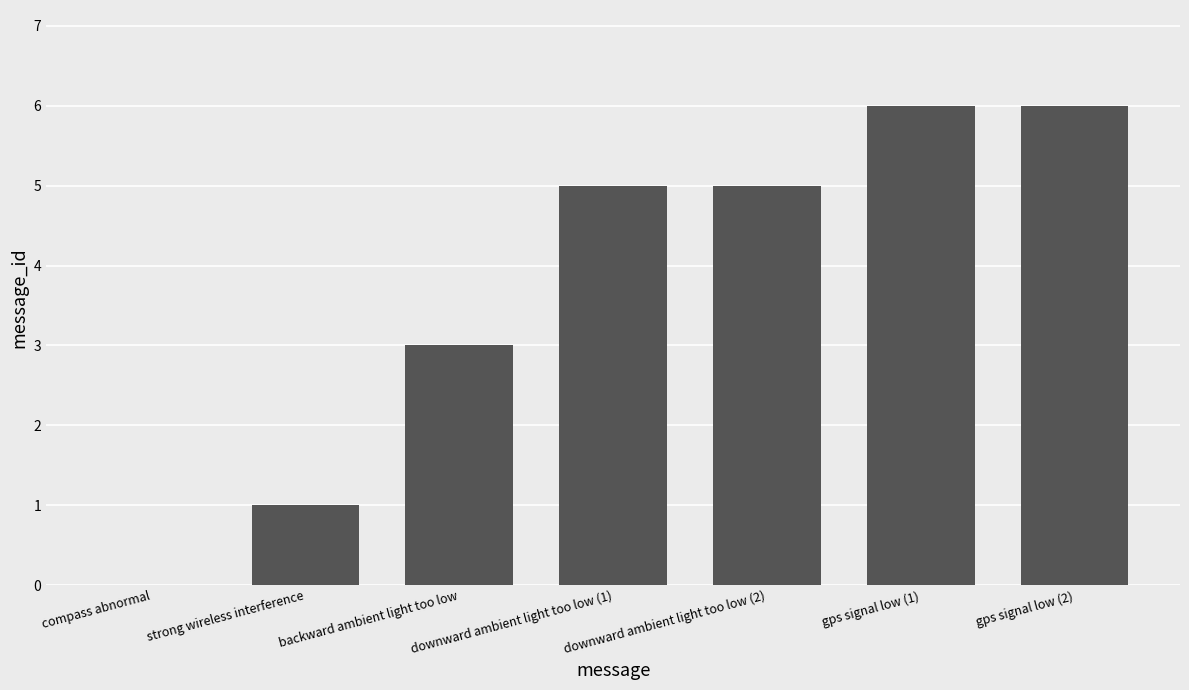

What is the sum of all values?

26